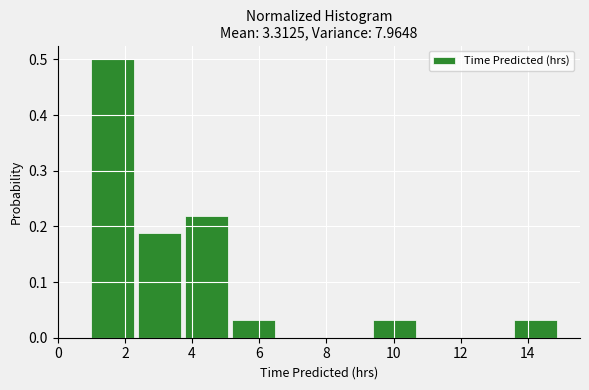

Reading left to right, transcribe this chart: for each bar, give the range it covers on the x-axis and its height. The values are not printed on the chart, so give them approximately, as read against the axis.

1.0 to 2.4: 0.50
2.4 to 3.8: 0.19
3.8 to 5.2: 0.22
5.2 to 6.6: 0.03
6.6 to 8.0: 0
8.0 to 9.4: 0
9.4 to 10.8: 0.03
10.8 to 12.2: 0
12.2 to 13.6: 0
13.6 to 15.0: 0.03